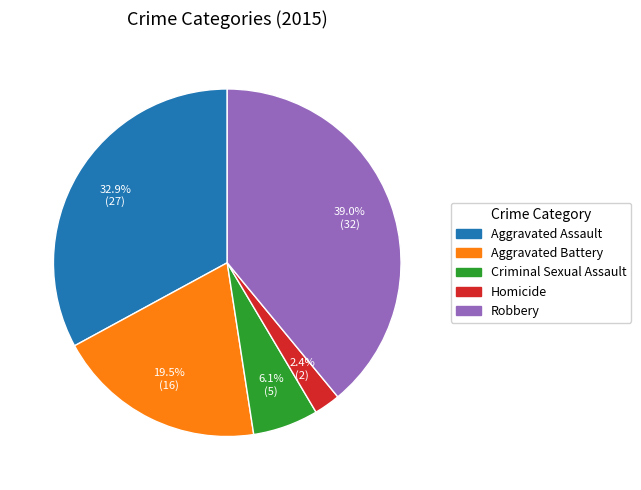

True or false: Homicide accounts for 13% of the total.

False